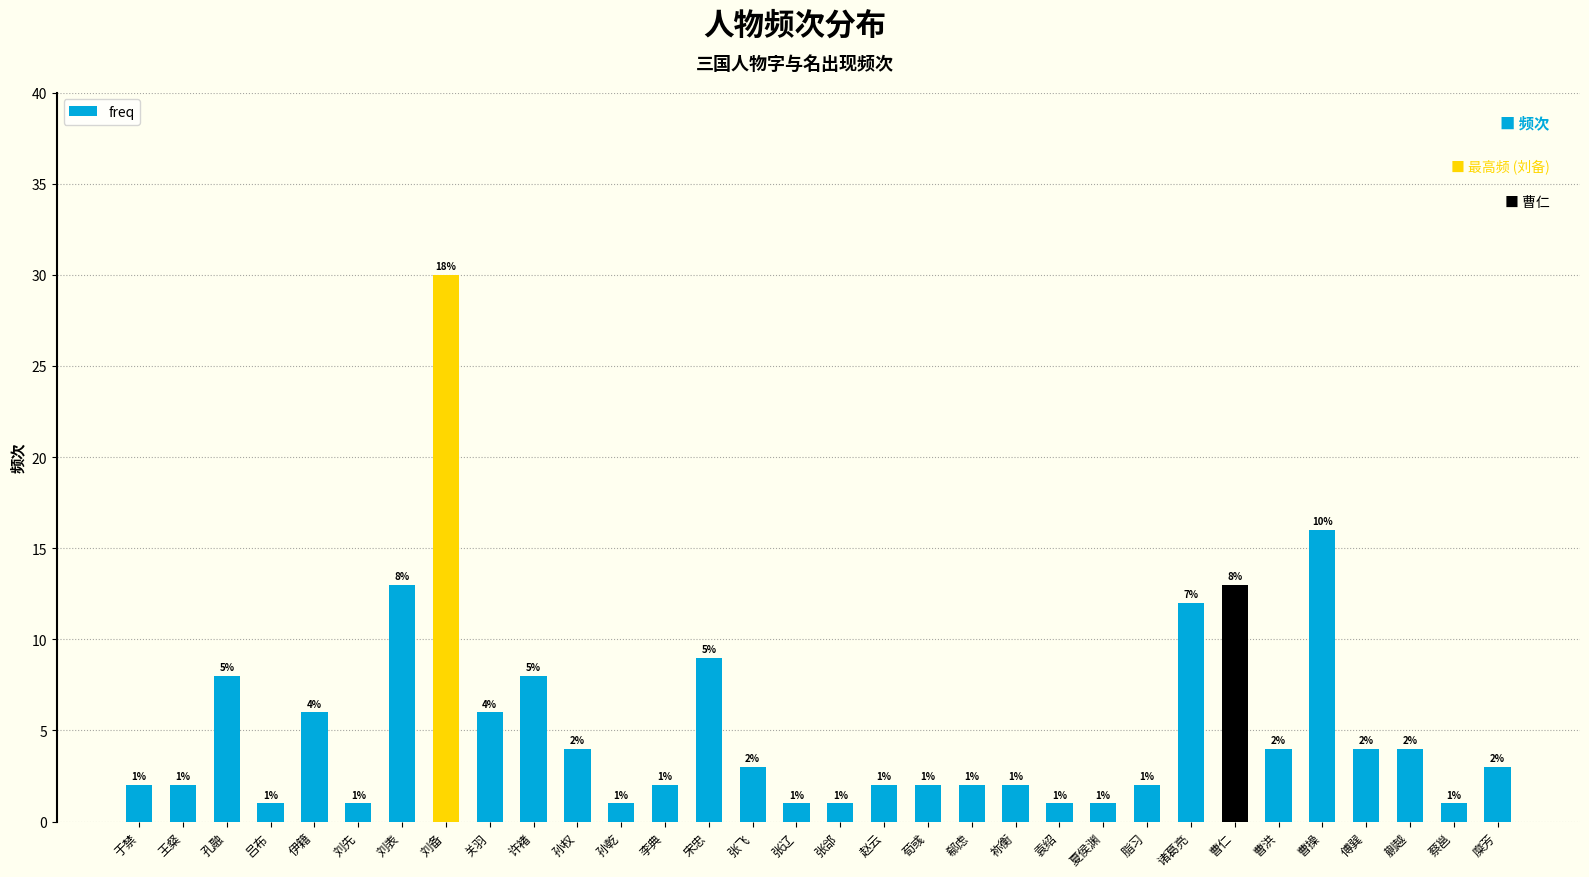

What is the label of the 16th bar from the right?

张郃